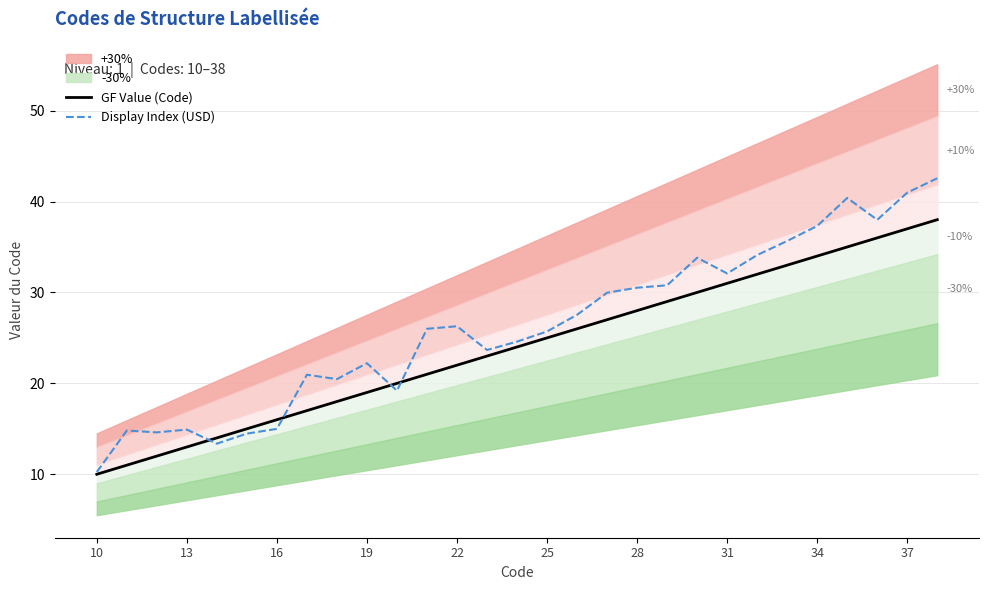

The value of Display Index (USD) at 22 is 26.3. True or false?

True